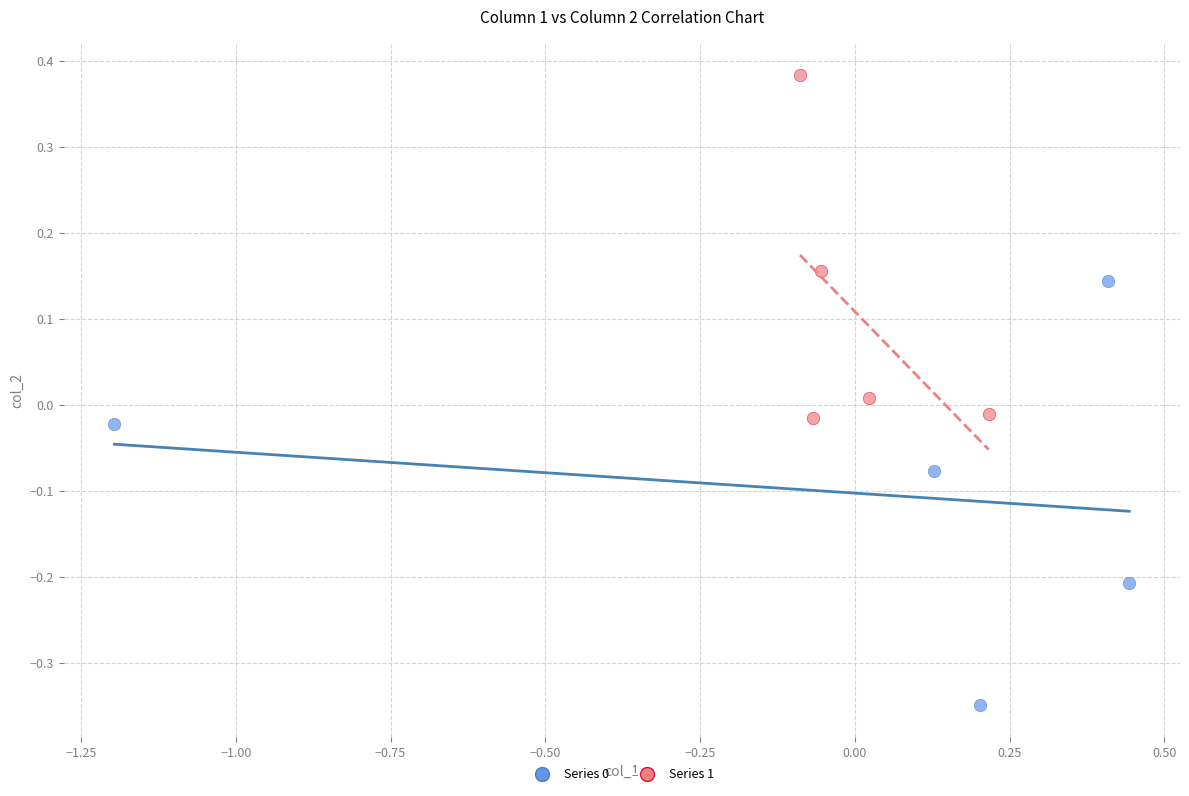

Which series reaches the maximum Y coordinate?

Series 1